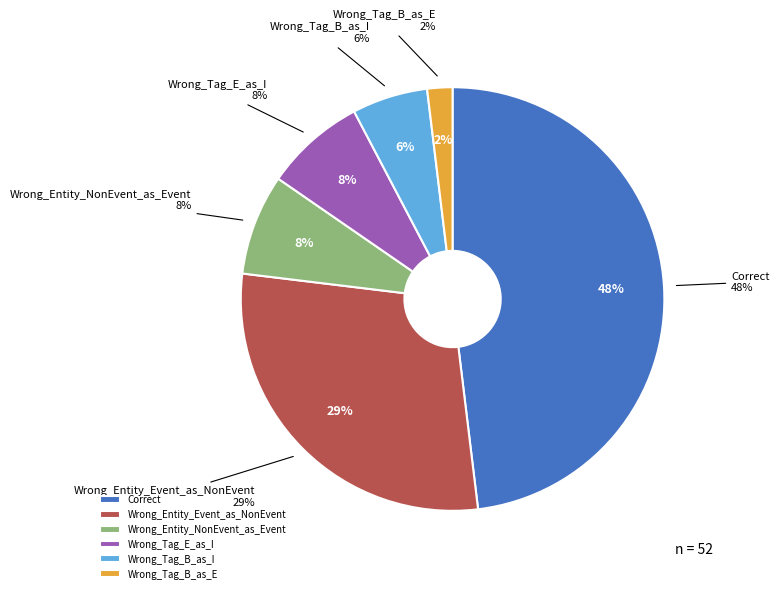

Do Correct and Wrong_Entity_NonEvent_as_Event together represent more than half of the pie?

Yes